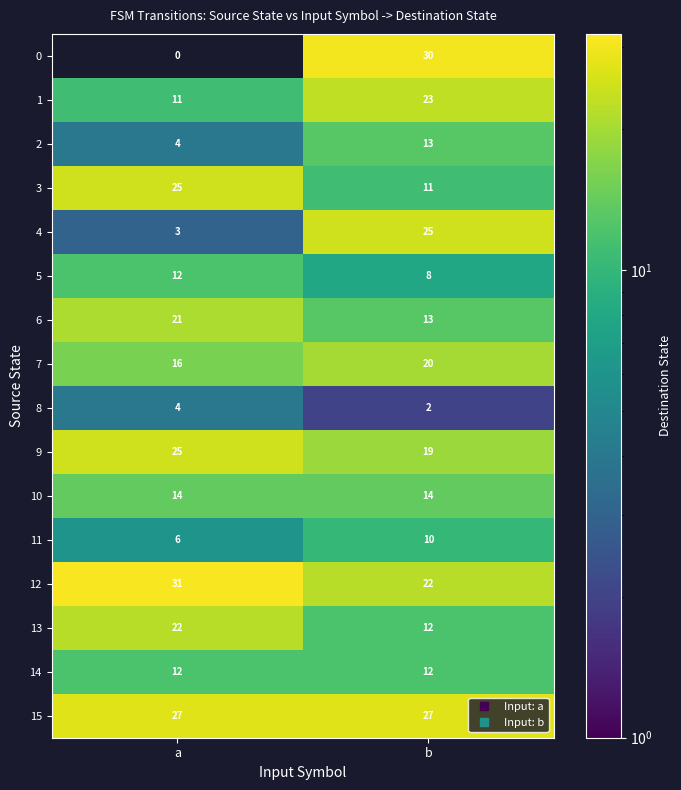

Which series has the widest spread of values?

0